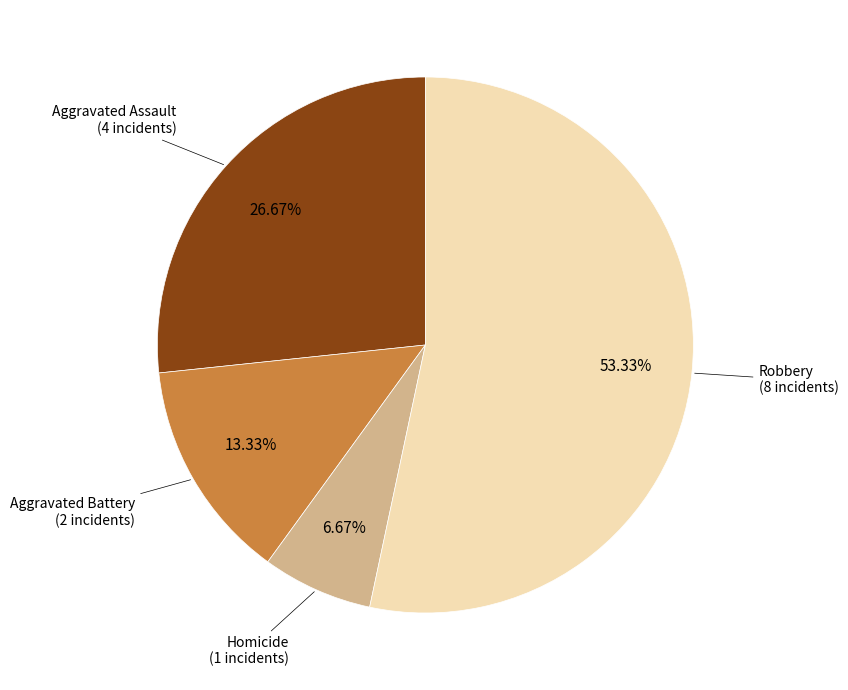

Is there any slice that represents more than half of the pie?

Yes